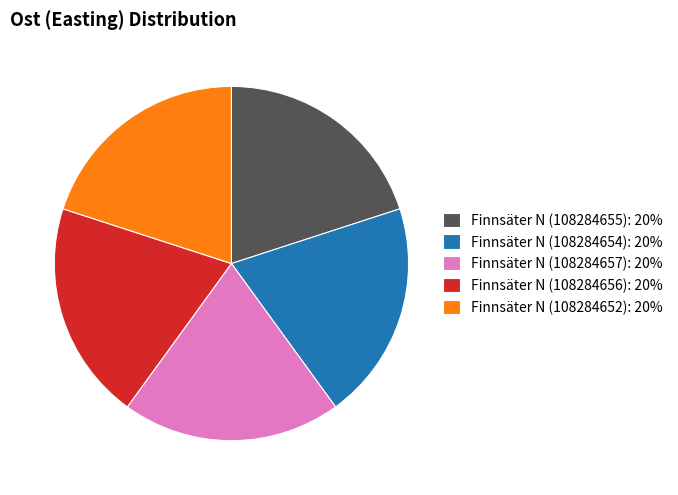

Approximately how many times larger is the value at Finnsäter N (108284654) compared to Finnsäter N (108284655)?

1.0